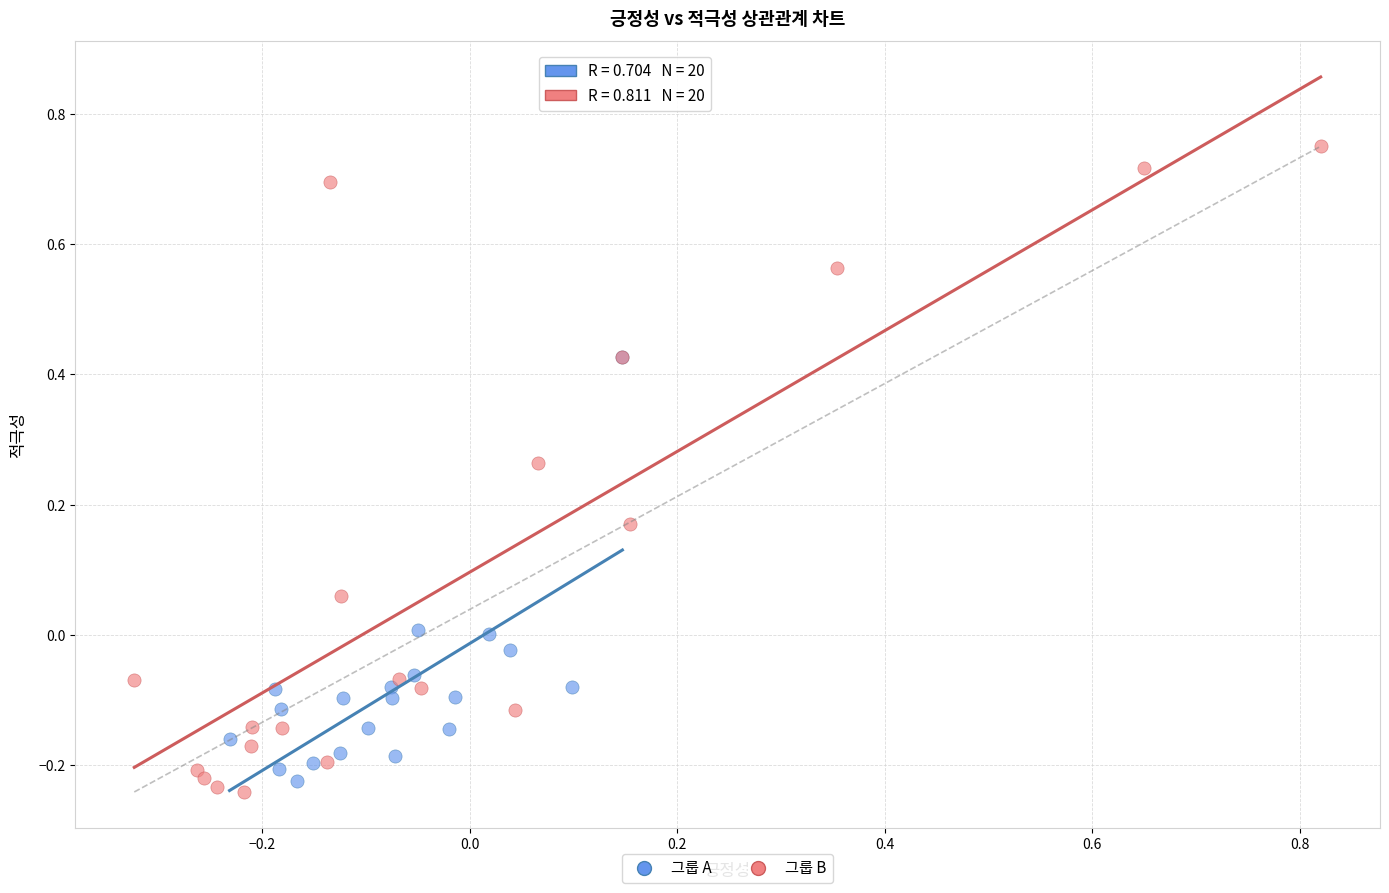

Which series has the widest spread of Y values?

그룹 B